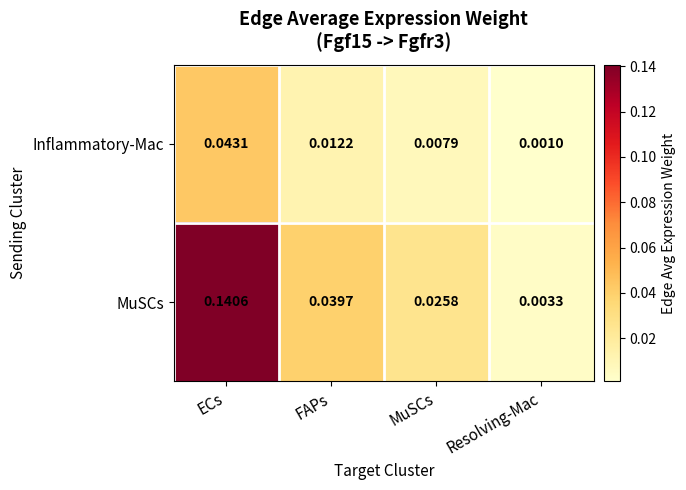

List the series in order of their peak value, highest first.

MuSCs, Inflammatory-Mac